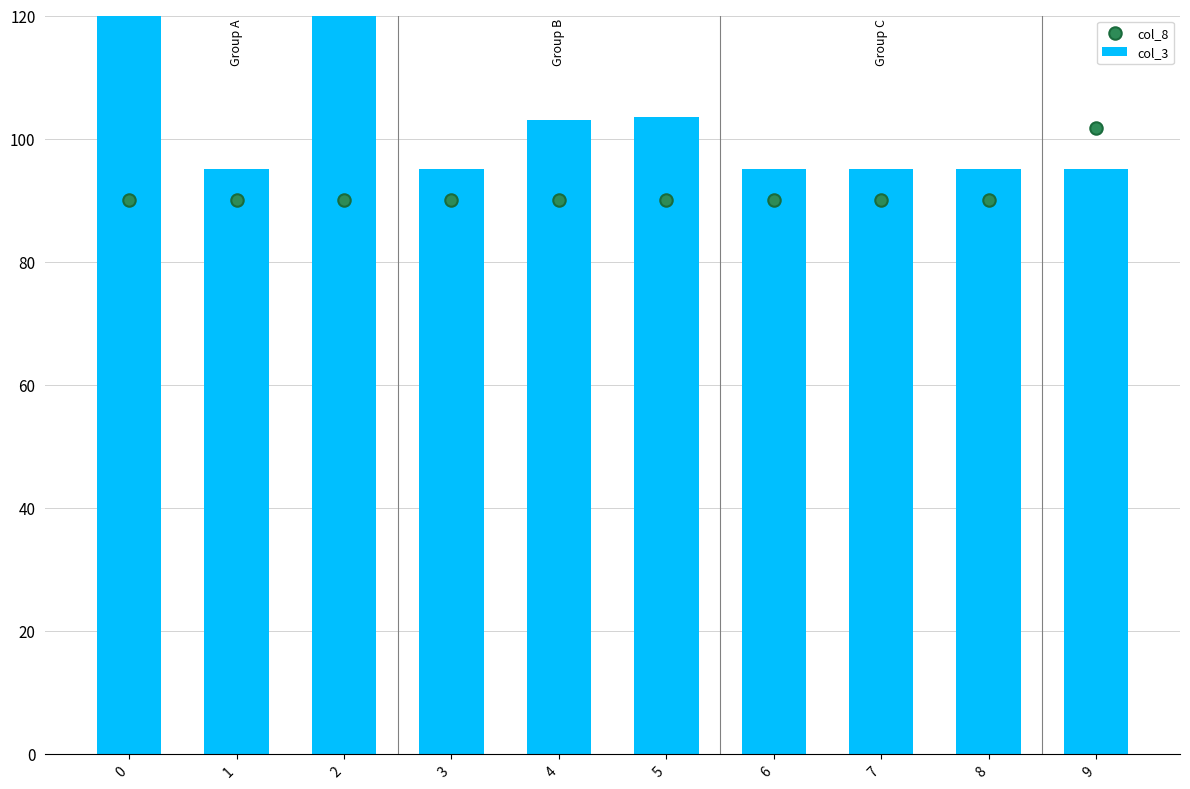

What are all the series names shown in the legend?

col_3, col_8